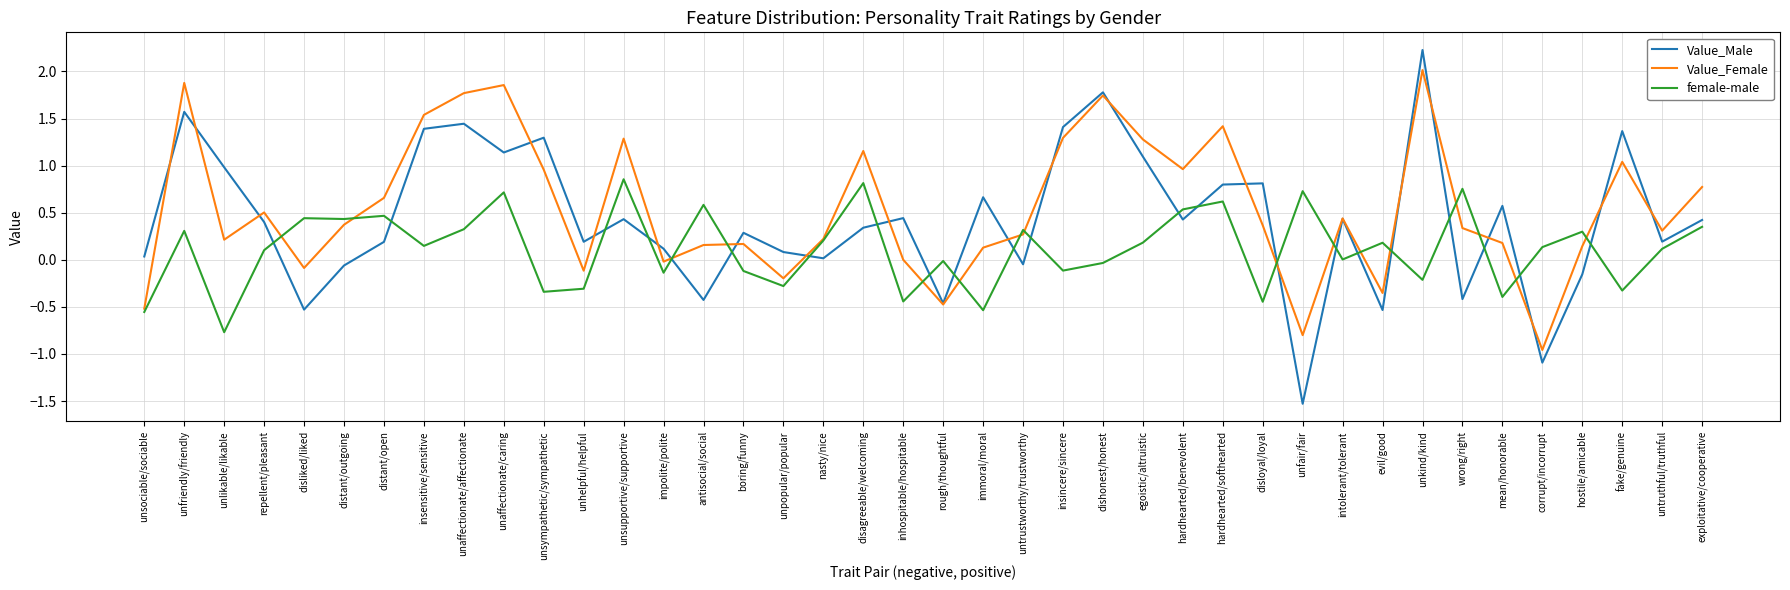

Rank the series by their maximum value, from lowest to highest.

female-male, Value_Female, Value_Male